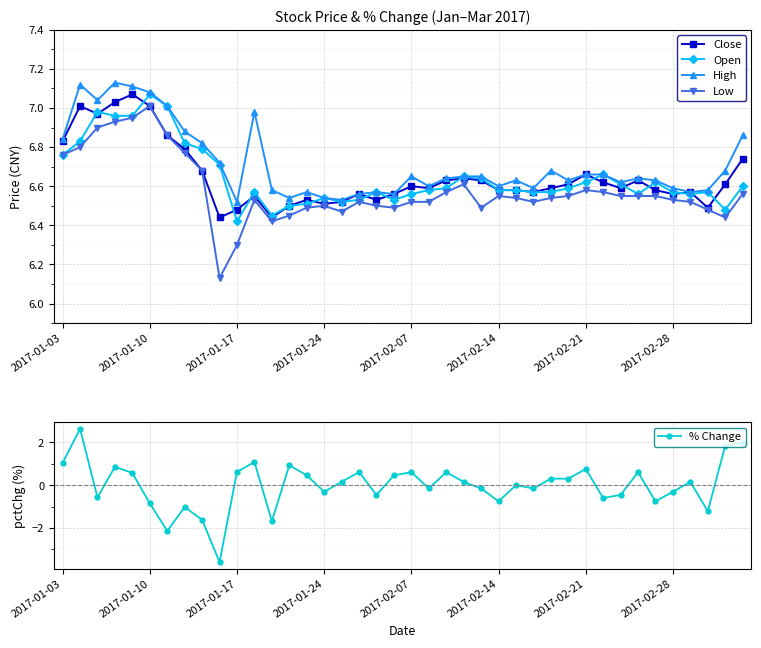

At which label does Open reach its minimum?

2017-01-17